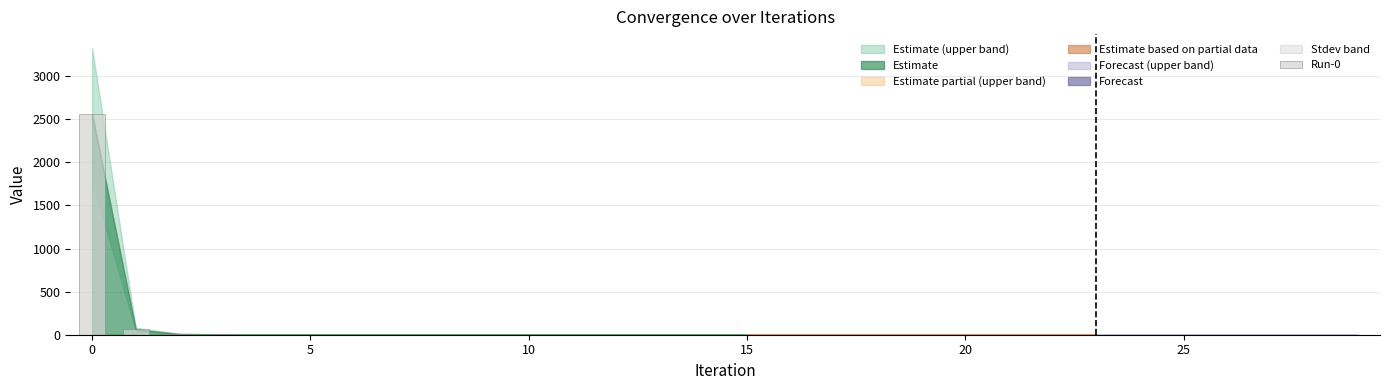

What is the sum of all values?

2637.0